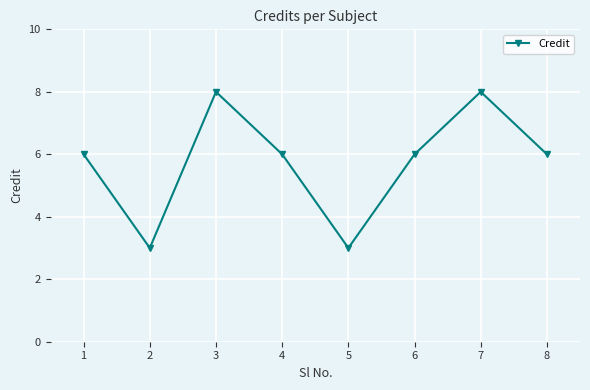

What is the difference between the maximum and minimum values?

5